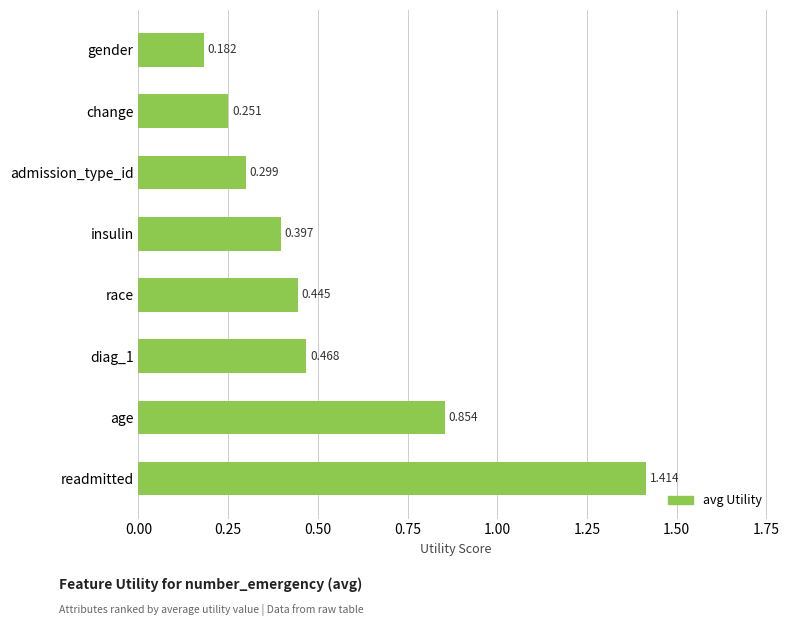

Rank the categories by value from highest to lowest.

readmitted, age, diag_1, race, insulin, admission_type_id, change, gender